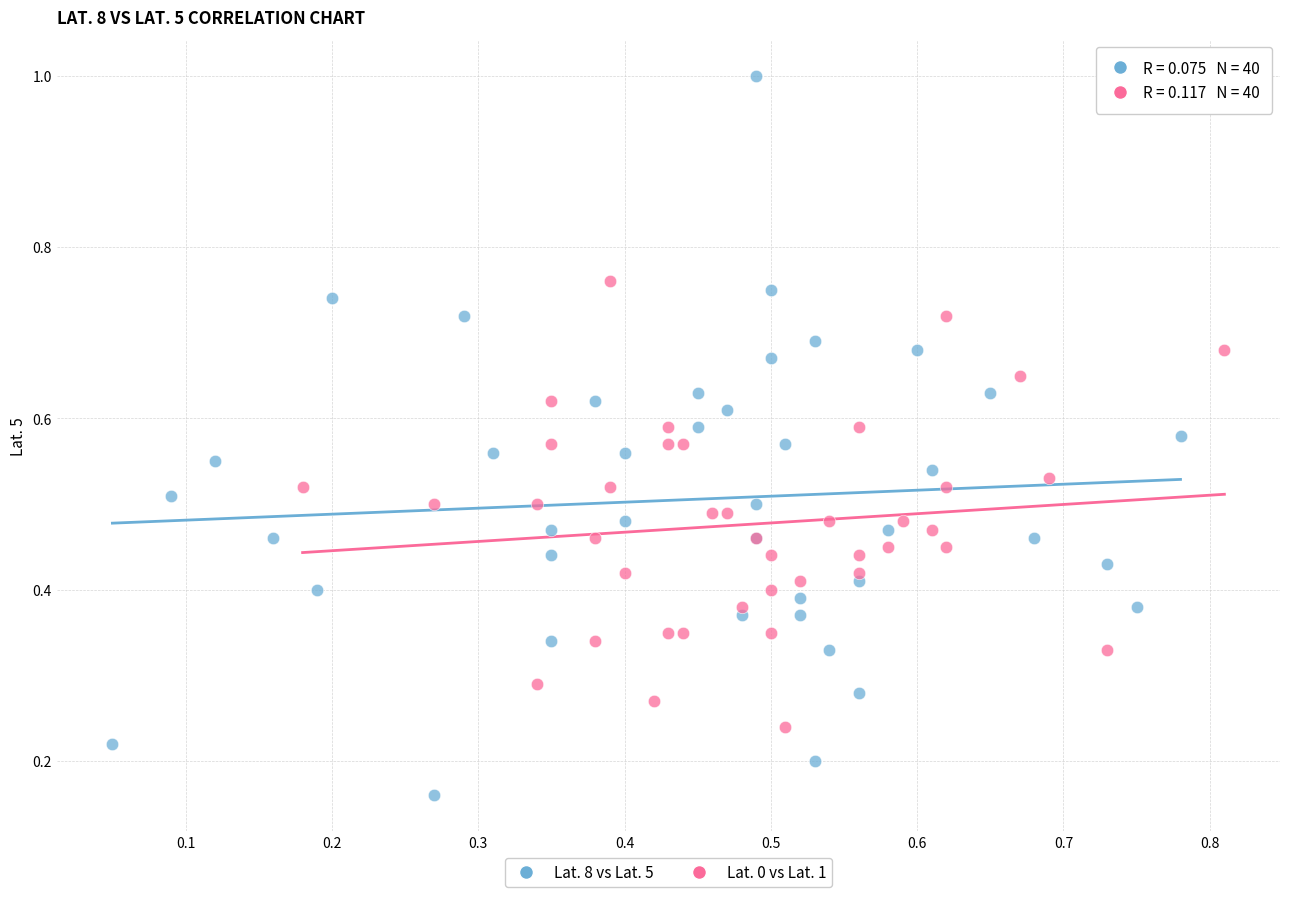

Which series reaches the minimum Y coordinate?

Lat. 8 vs Lat. 5